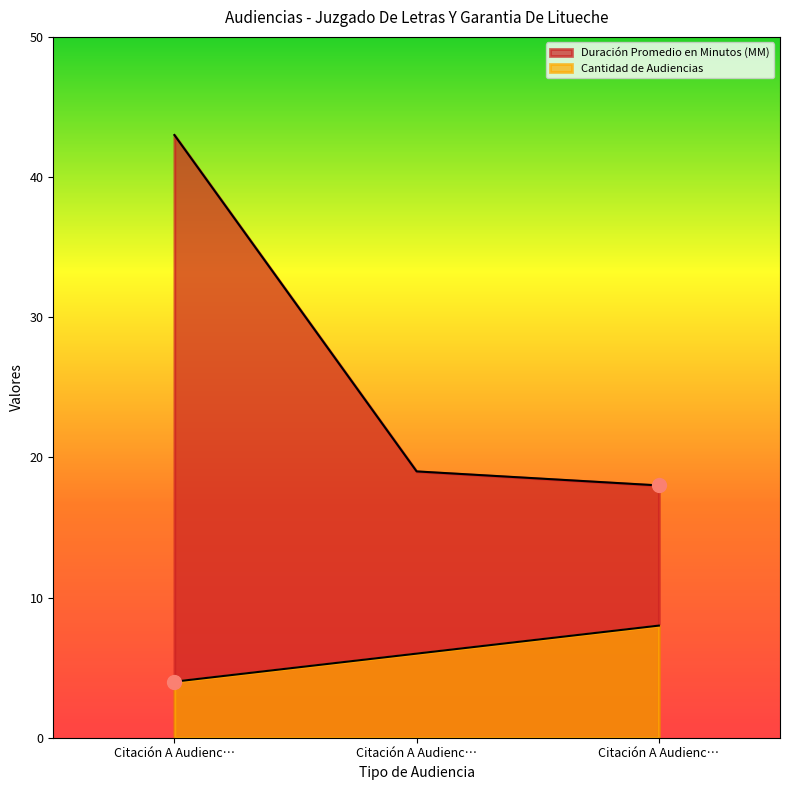

Which has a higher value, Citación A Audienc… or Citación A Audienc…?

Citación A Audienc…